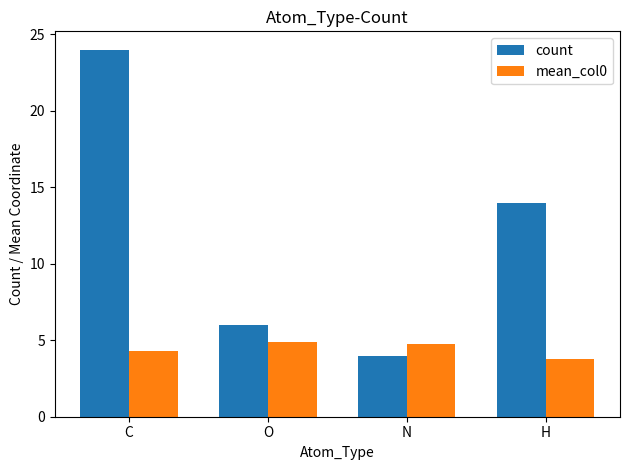

What is the label of the 1st bar from the right?

H